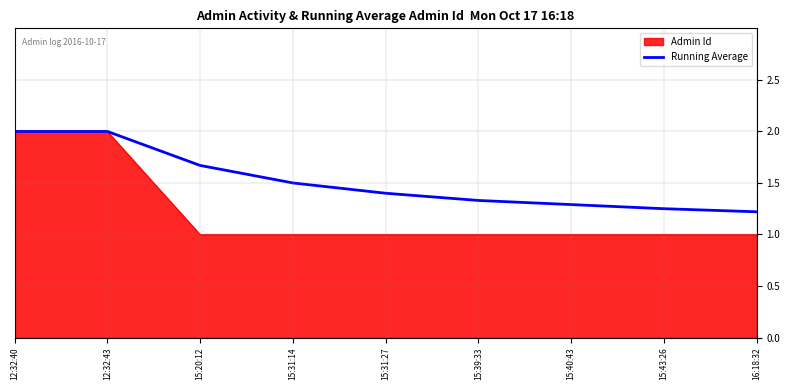

At 15:39:33, list the series in order from smallest to largest.

Admin Id, Running Average